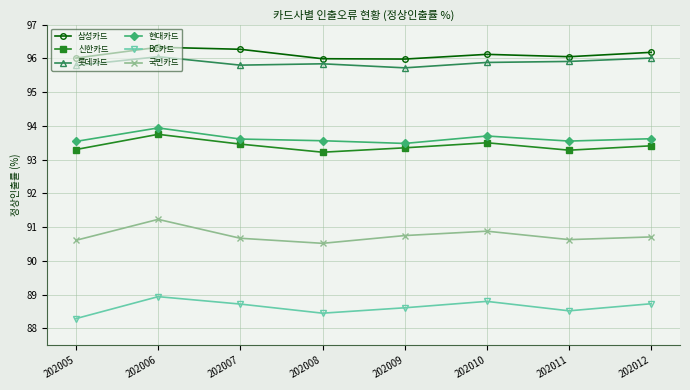

In BC카드, how many points are lower than both neighbors (excluding endpoints)?

2